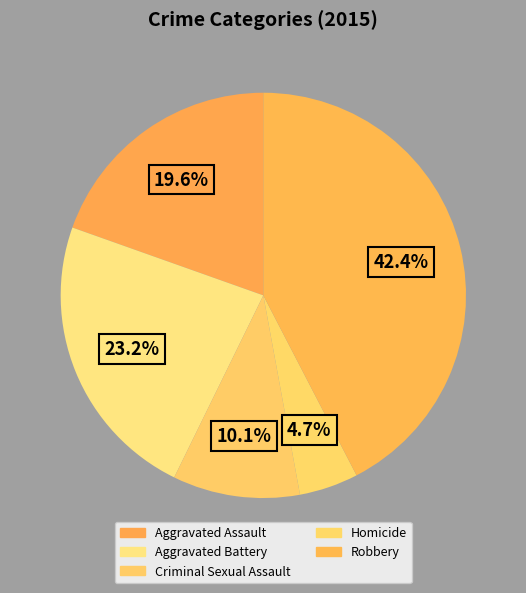

Which category has the smallest portion of the pie?

Homicide